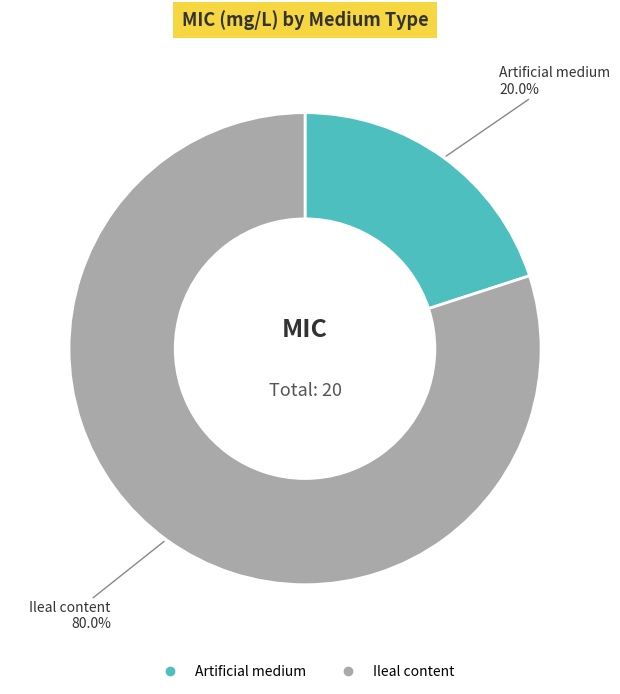

Count the number of slices in the pie.

2